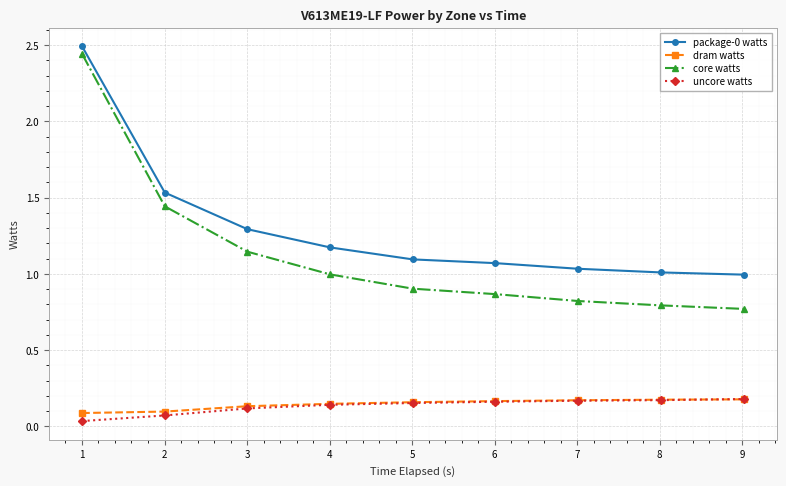

True or false: core watts and dram watts intersect in this chart.

False